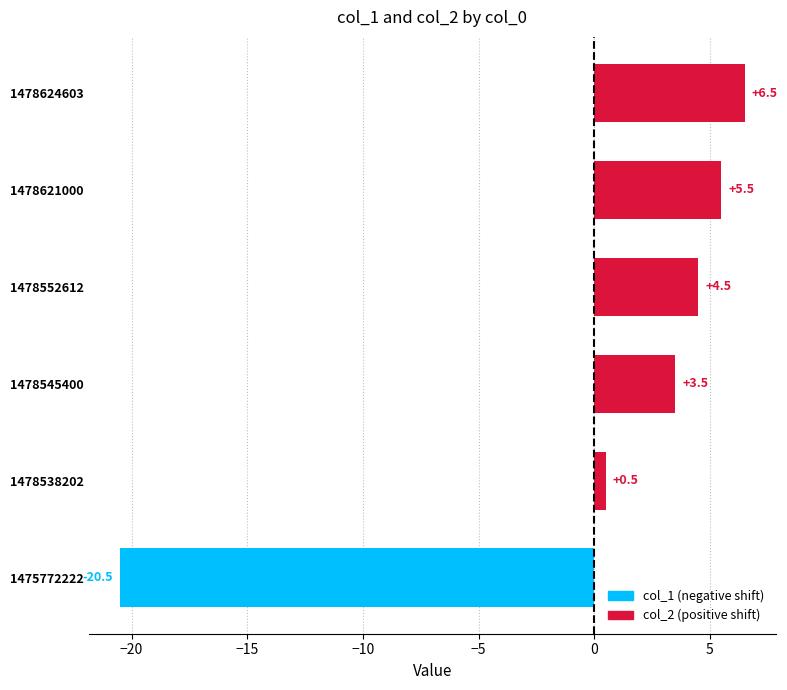

At which label is the value closest to -7?

1478538202